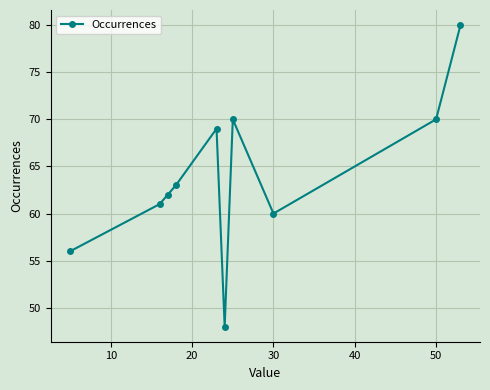

What is the minimum value shown in the chart?

48